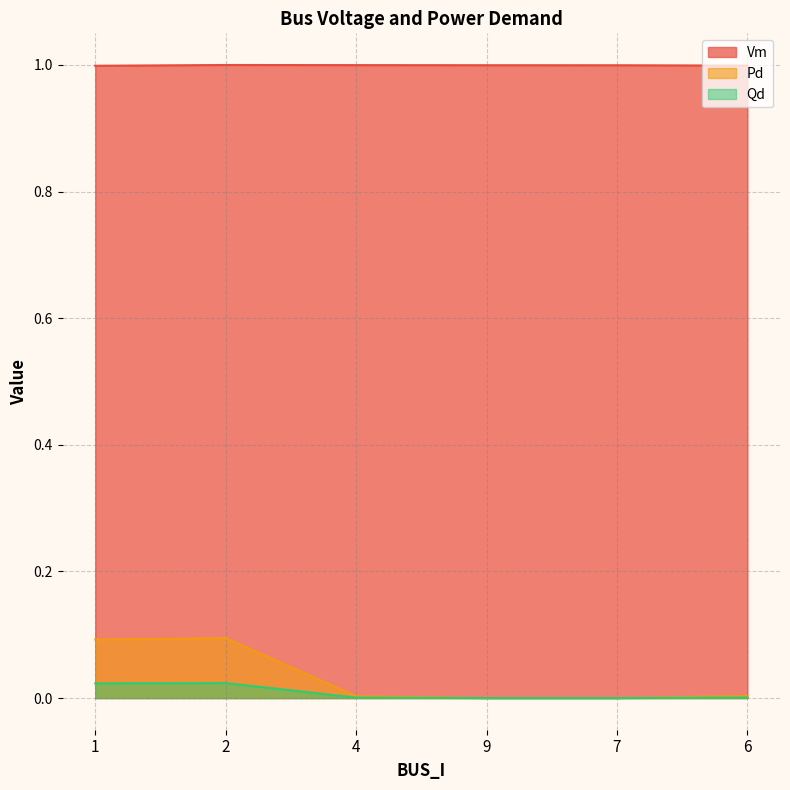

Which category has the highest value in the Vm series?

2